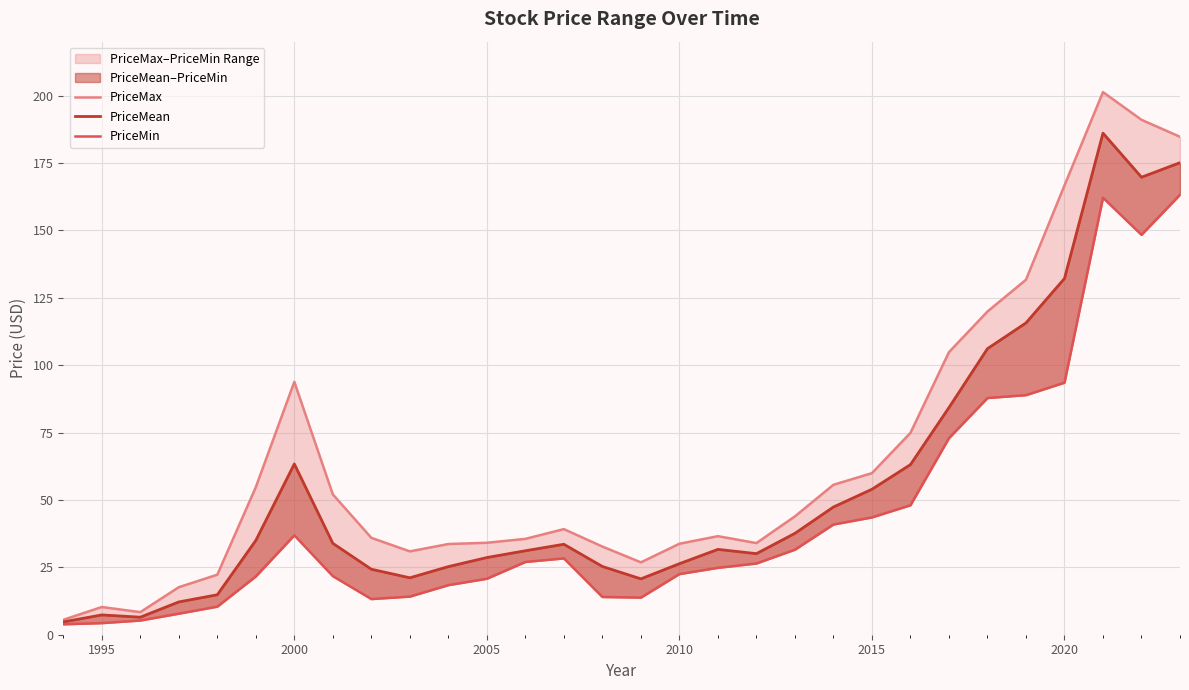

How many data points does each series have?

30